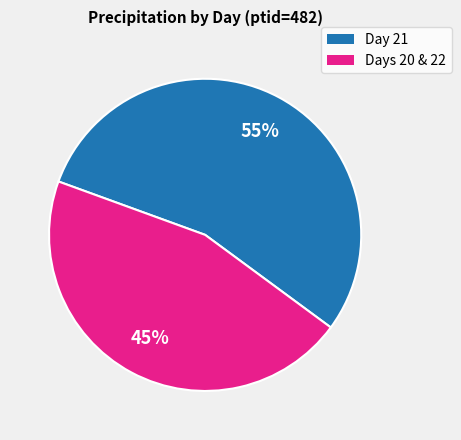

How many slices are in this pie chart?

2